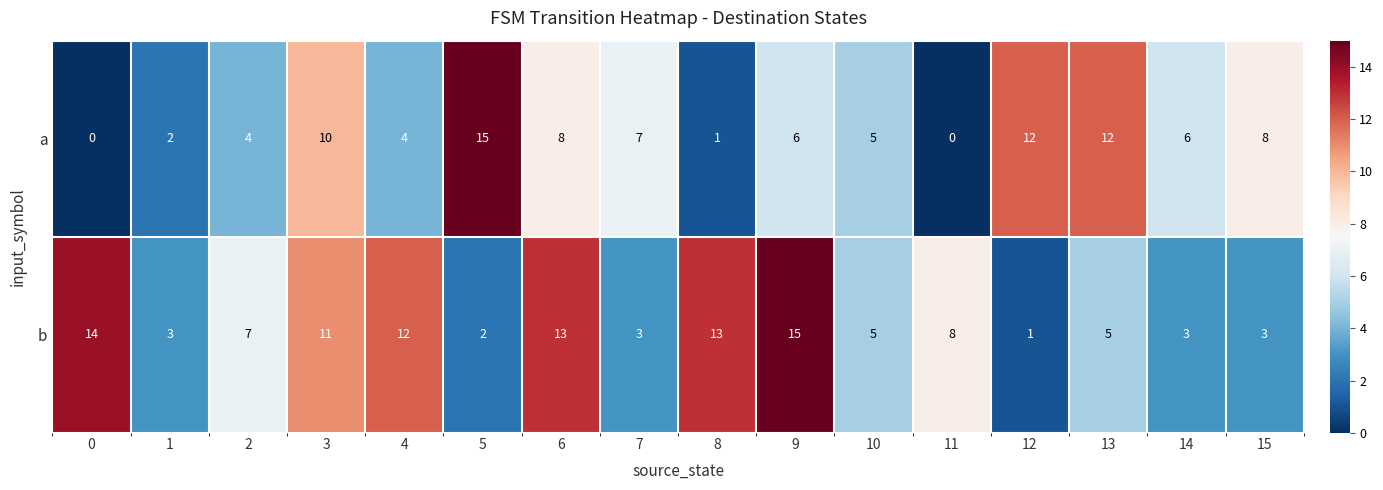

Between 13 and 14, which series saw the biggest shift?

a